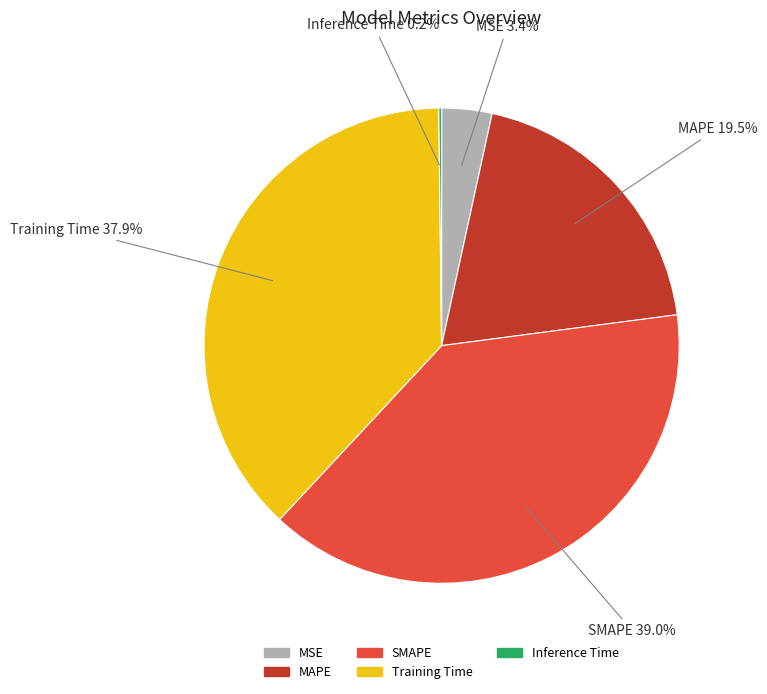

Is there a majority slice in this chart?

No